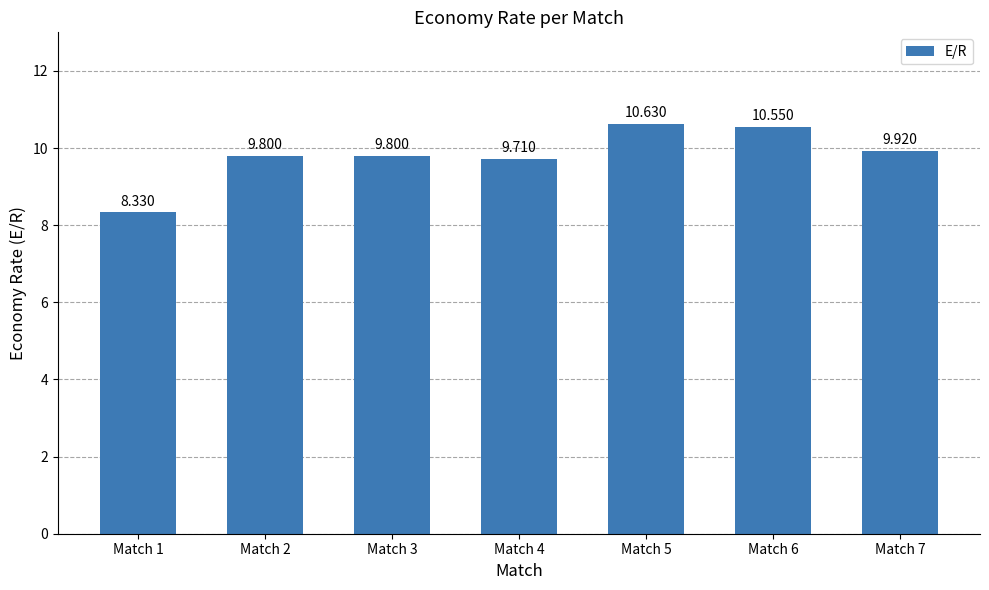

List the labels in order of value, largest first.

Match 5, Match 6, Match 7, Match 2, Match 3, Match 4, Match 1